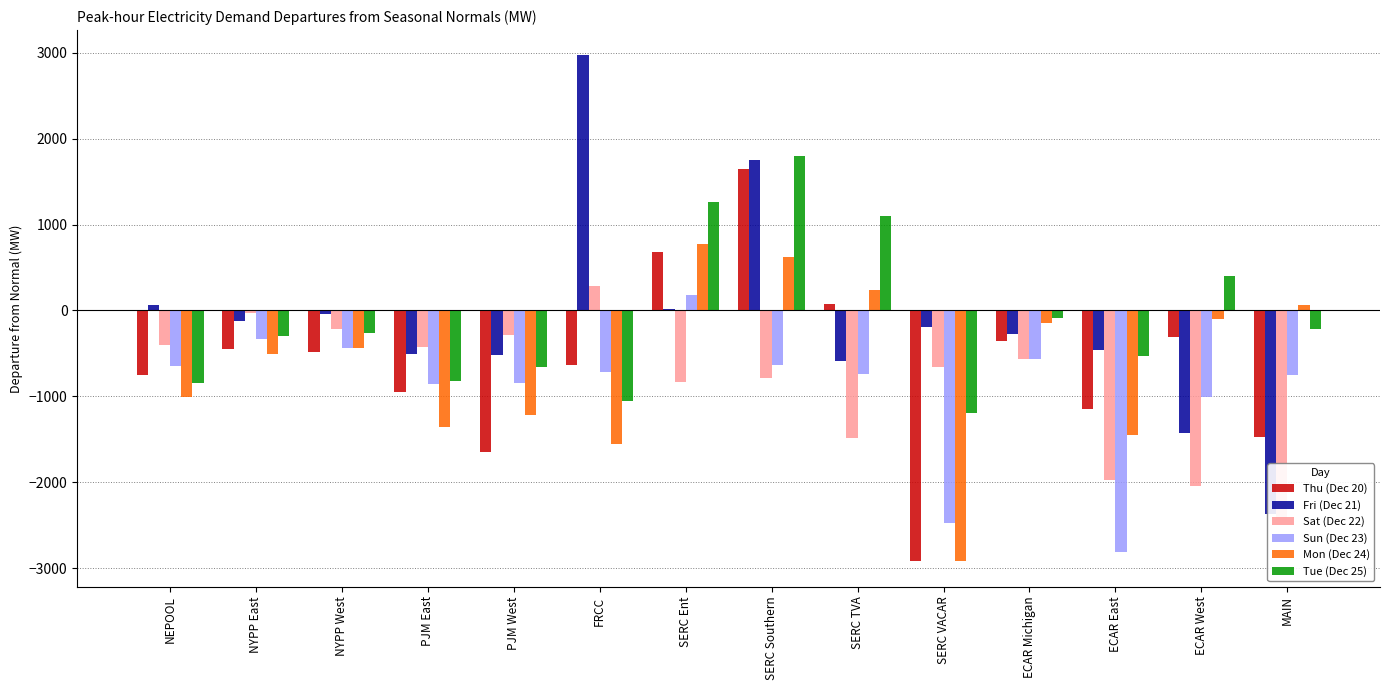

Rank the series by their maximum value, from lowest to highest.

Sun (Dec 23), Sat (Dec 22), Mon (Dec 24), Thu (Dec 20), Tue (Dec 25), Fri (Dec 21)